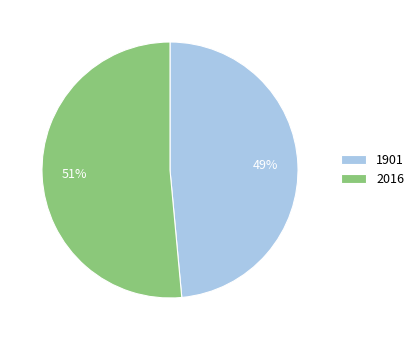

The 1901 slice represents 49% of the pie. True or false?

True